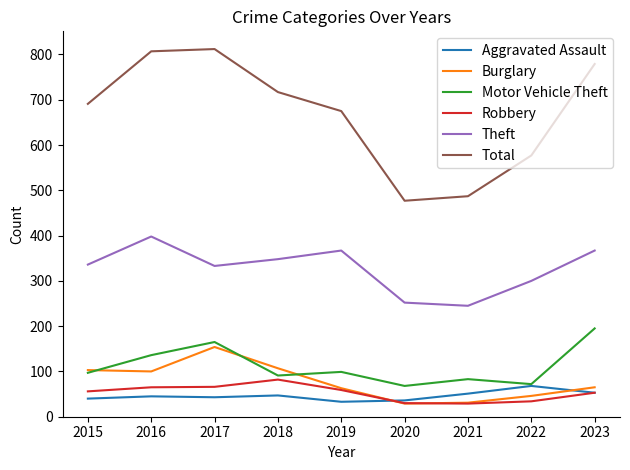

What is the sum of the Total values at 2022 and 2021?

1064